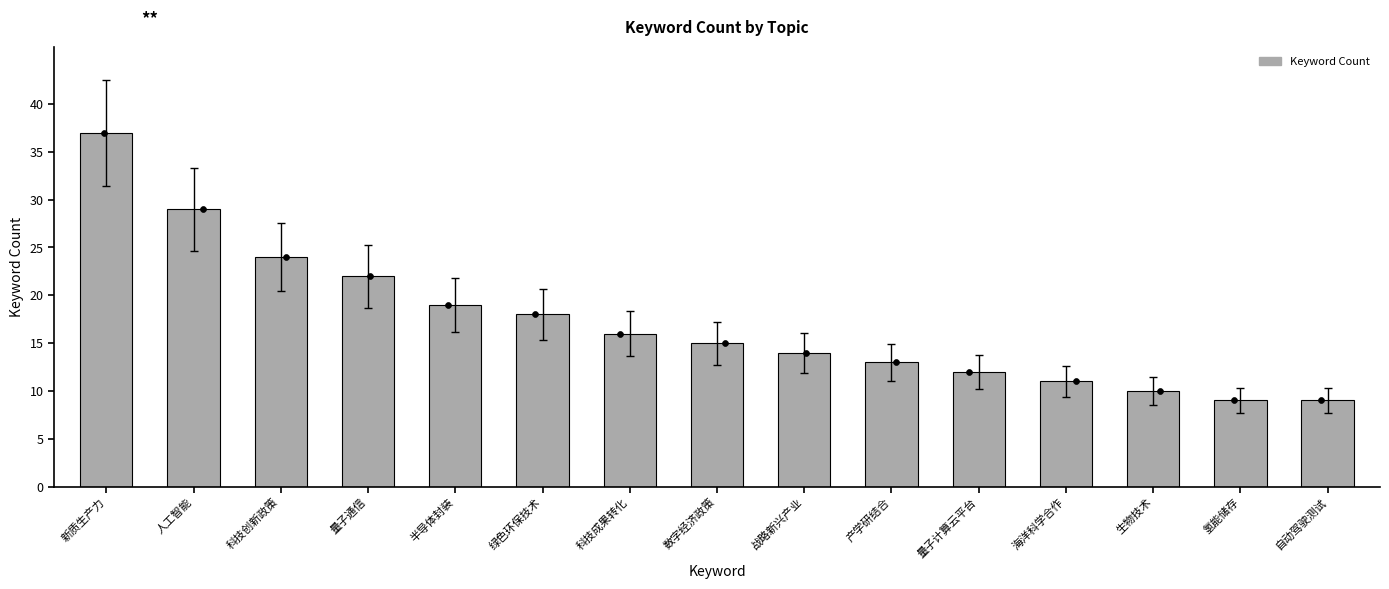

What is the change in value from 战略新兴产业 to 氢能储存?

-5